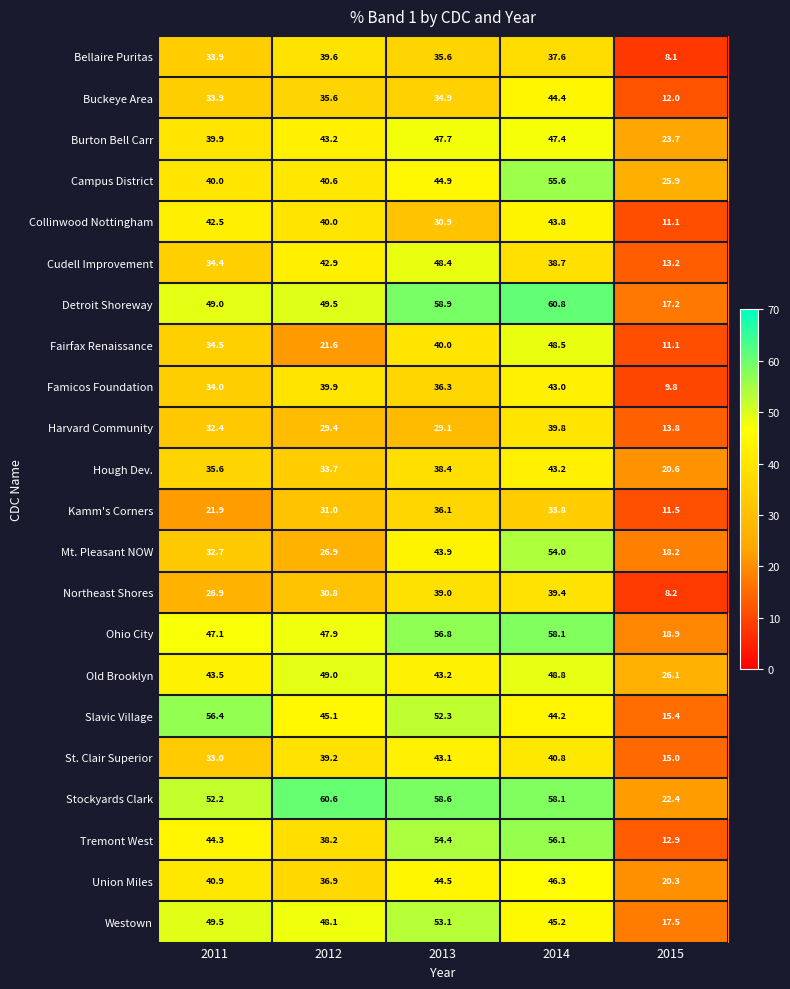

True or false: Mt. Pleasant NOW has a value of 27.5 at 2013.

False